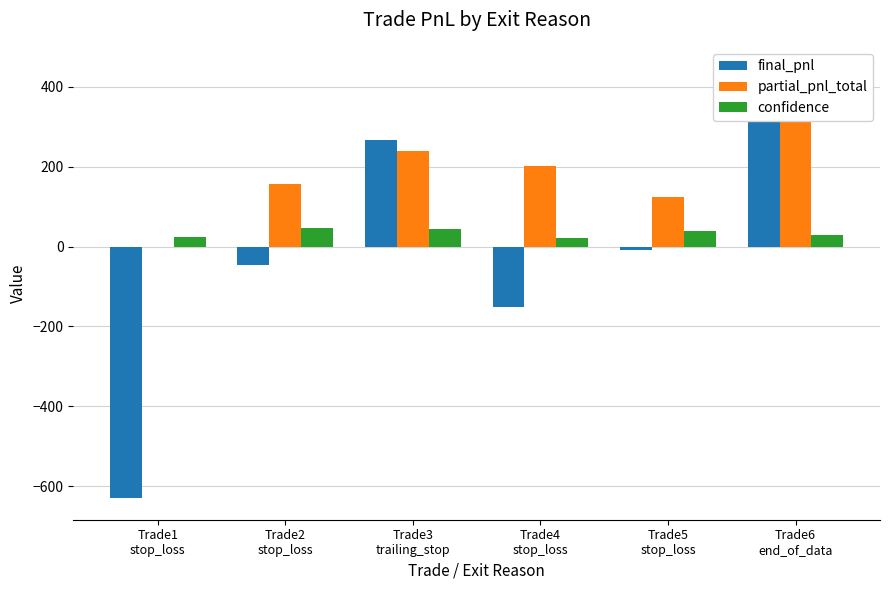

What is the label of the 3rd bar from the left?

Trade3
trailing_stop